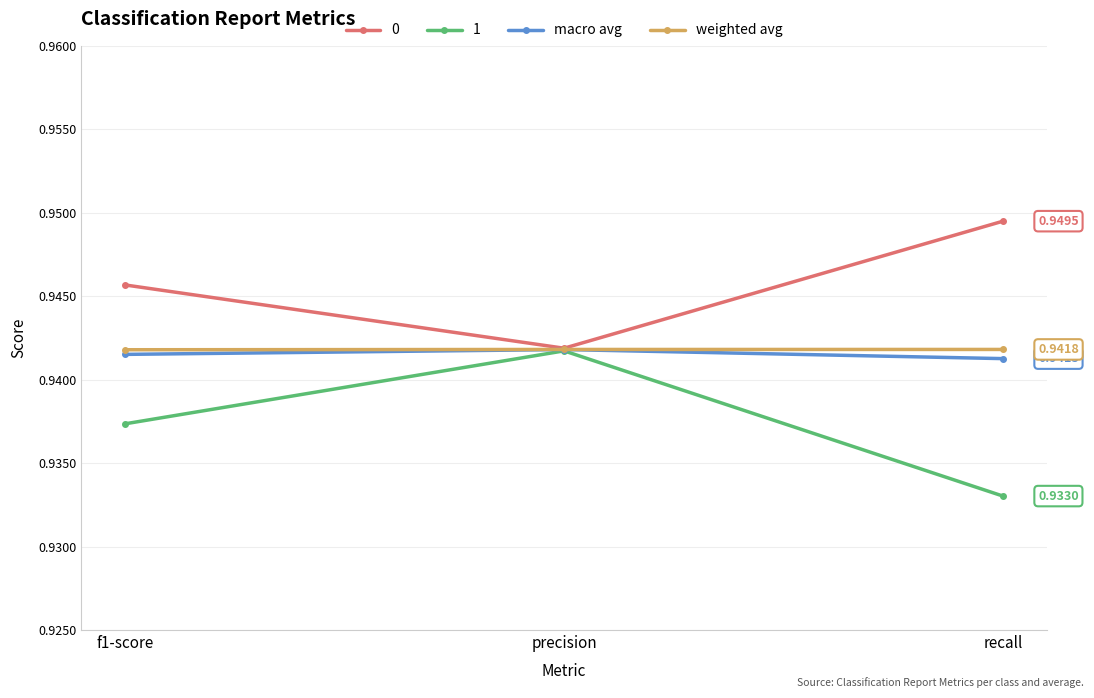

Does the chart display data point markers on the line(s)?

Yes